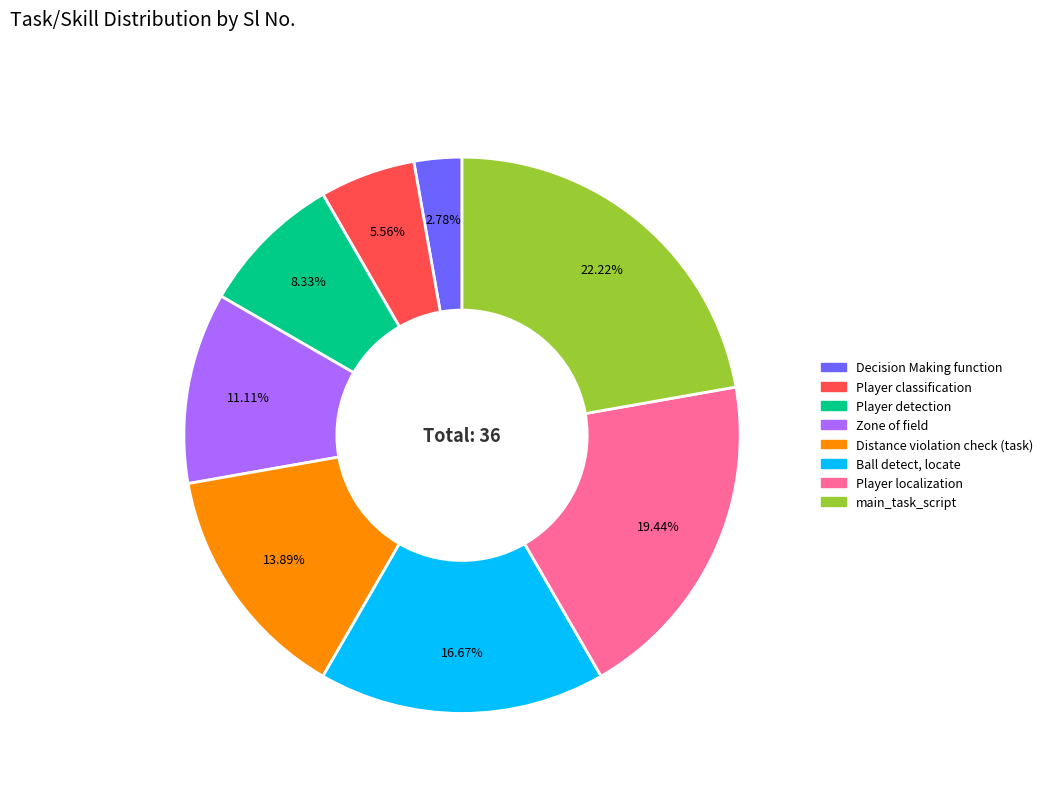

True or false: Zone of field accounts for 11% of the total.

True